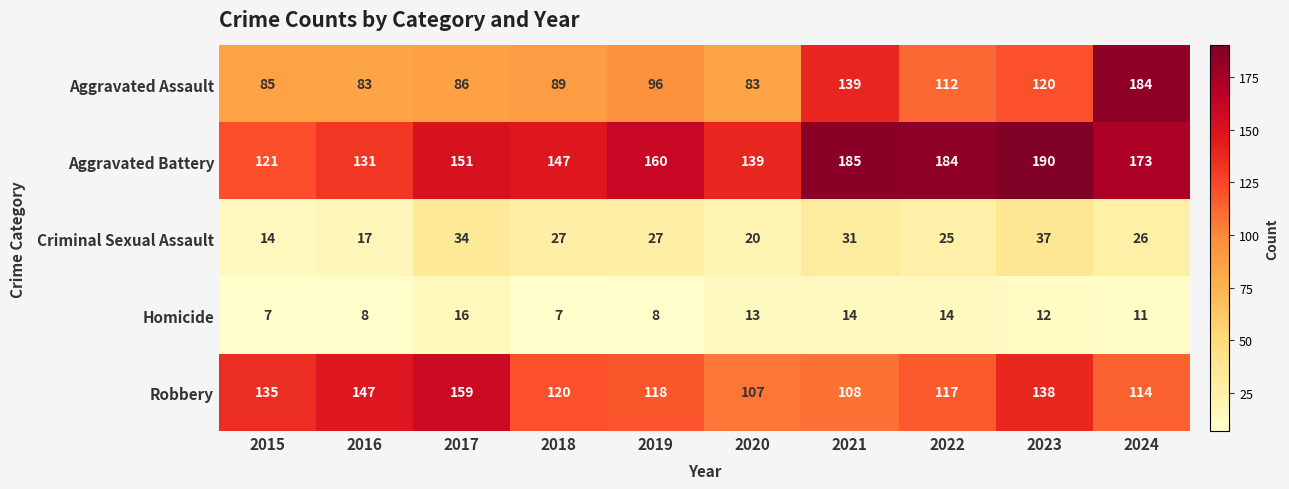

What is the average value of the Criminal Sexual Assault series?

26